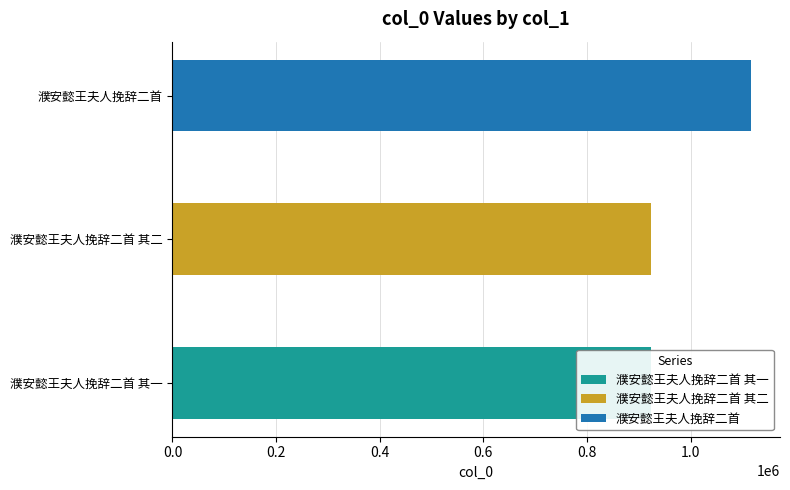

Between 濮安懿王夫人挽辞二首 and 濮安懿王夫人挽辞二首 其一, which is larger?

濮安懿王夫人挽辞二首